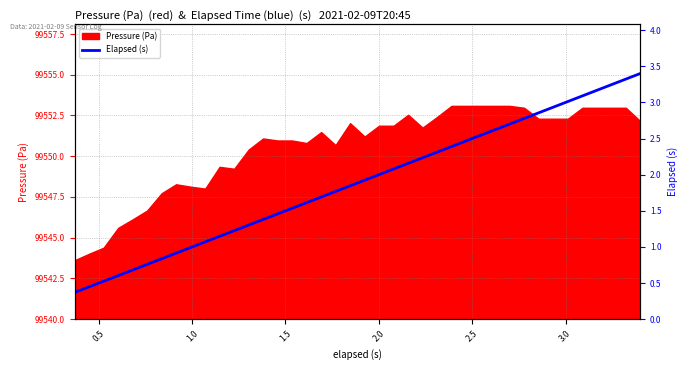

What is the lowest value of the Pressure (Pa) series?

99543.6